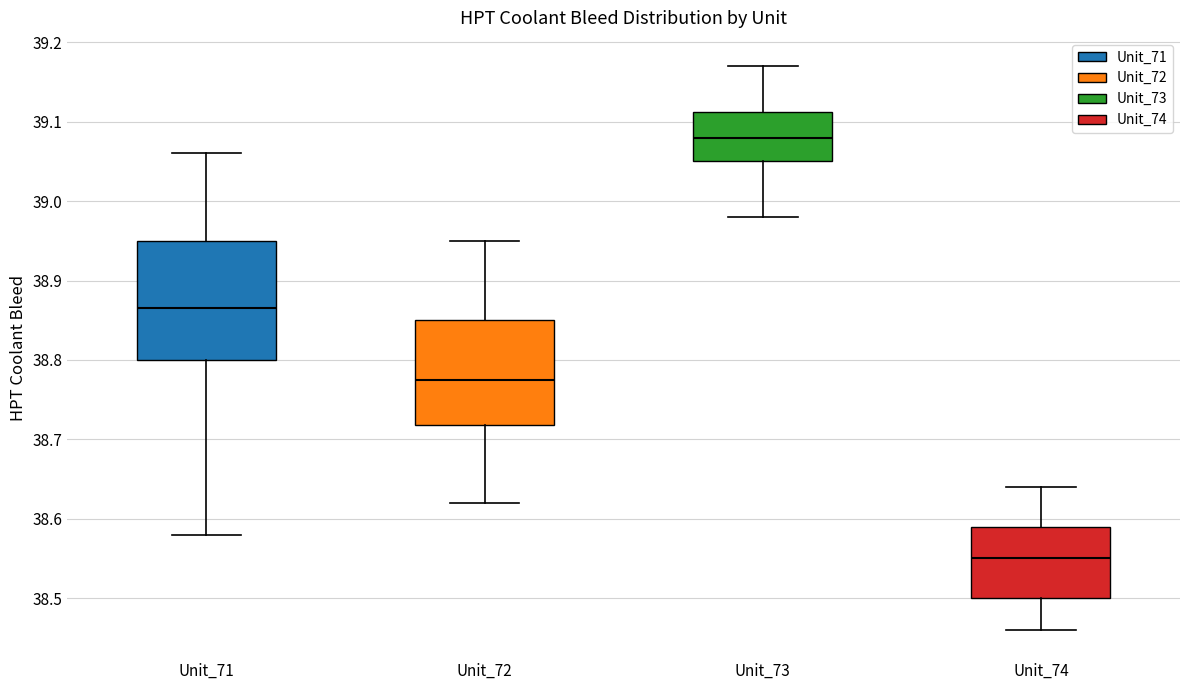

Where does the upper whisker of the box for Unit_71 end on the y-axis? The values are not printed on the chart, so give them approximately, as read against the axis.

39.06